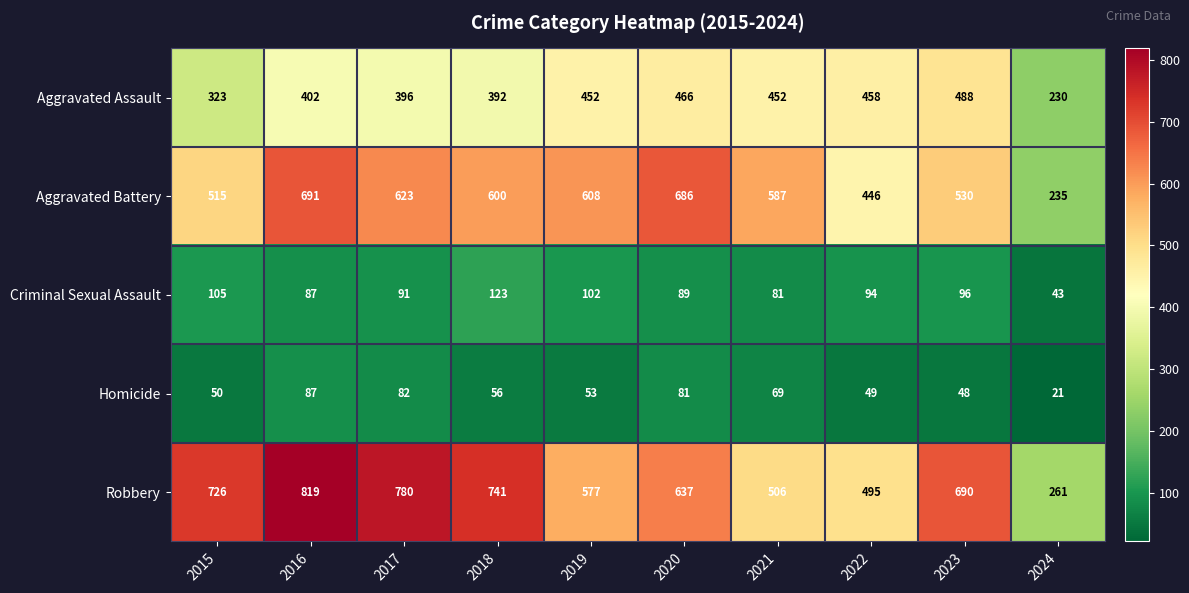

What is the maximum value shown in the chart?

819